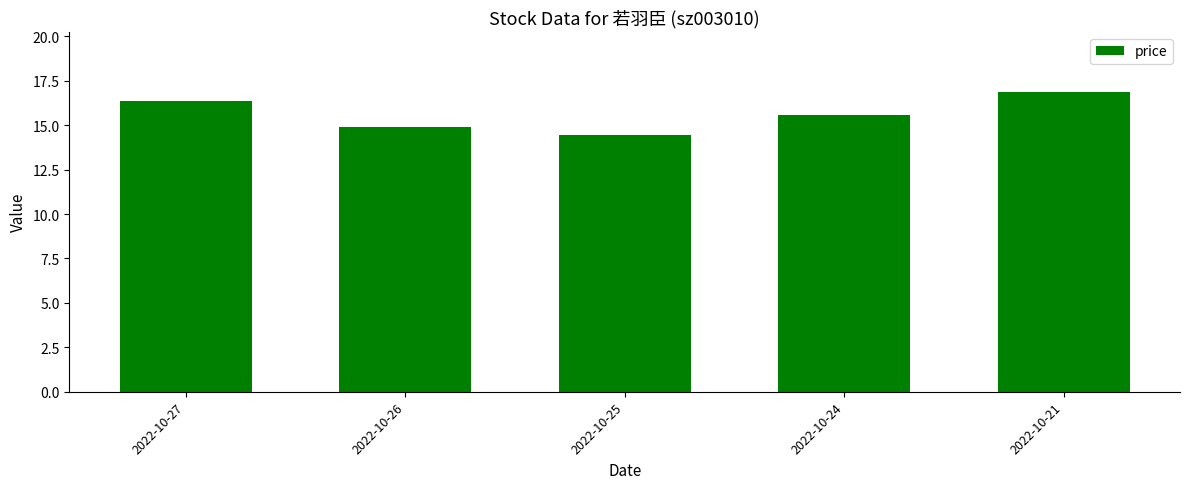

Is it true that the value at 2022-10-25 is 14.5?

True